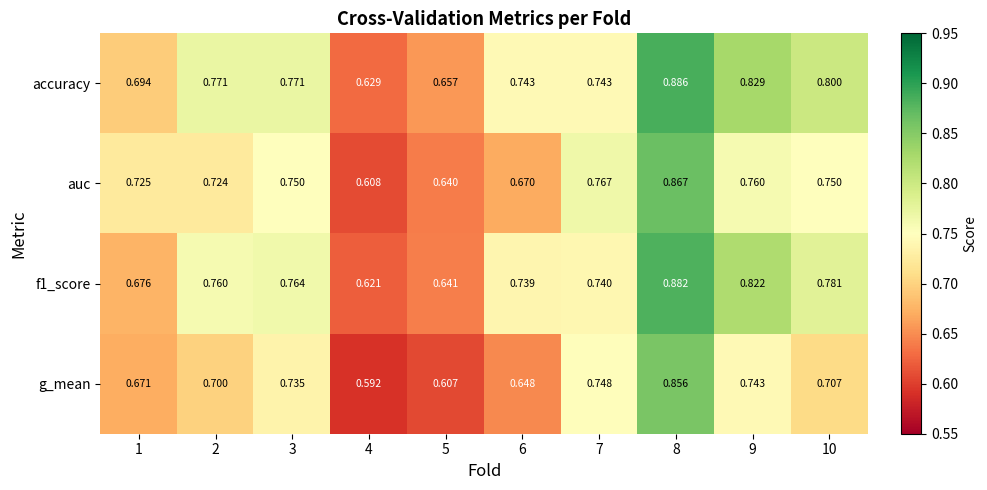

Rank the series by their average value, from lowest to highest.

g_mean, auc, f1_score, accuracy